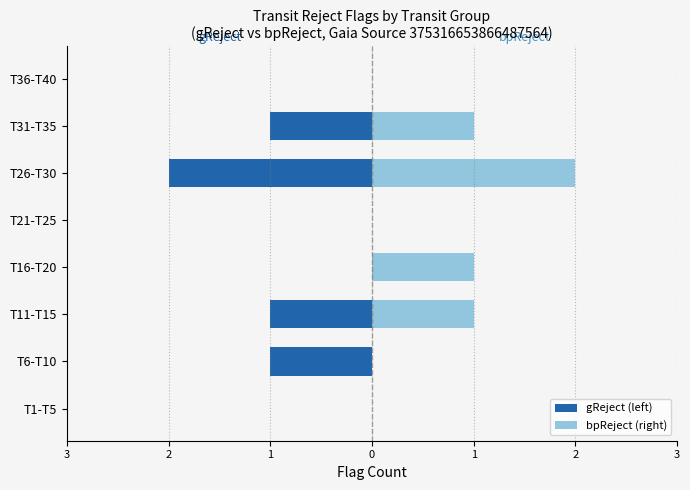

How many groups of bars are there?

8